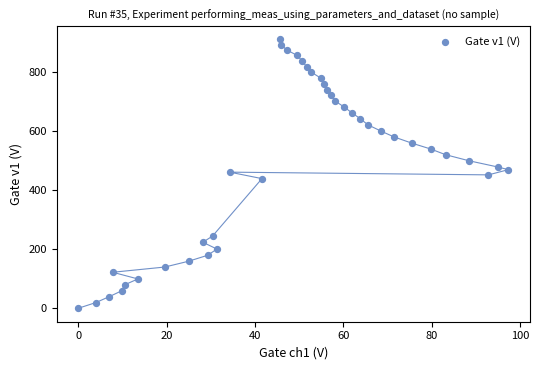

What is the range of Y values (max minus min)?

910.5